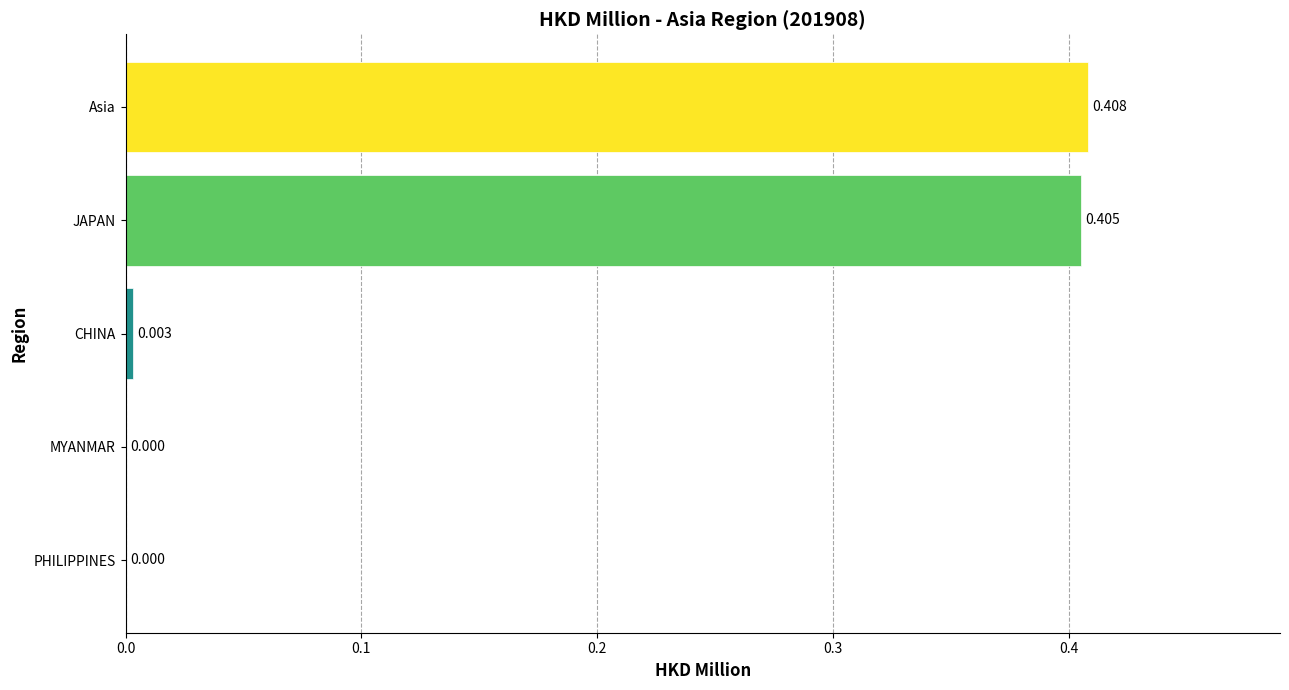

Which has a higher value, CHINA or JAPAN?

JAPAN